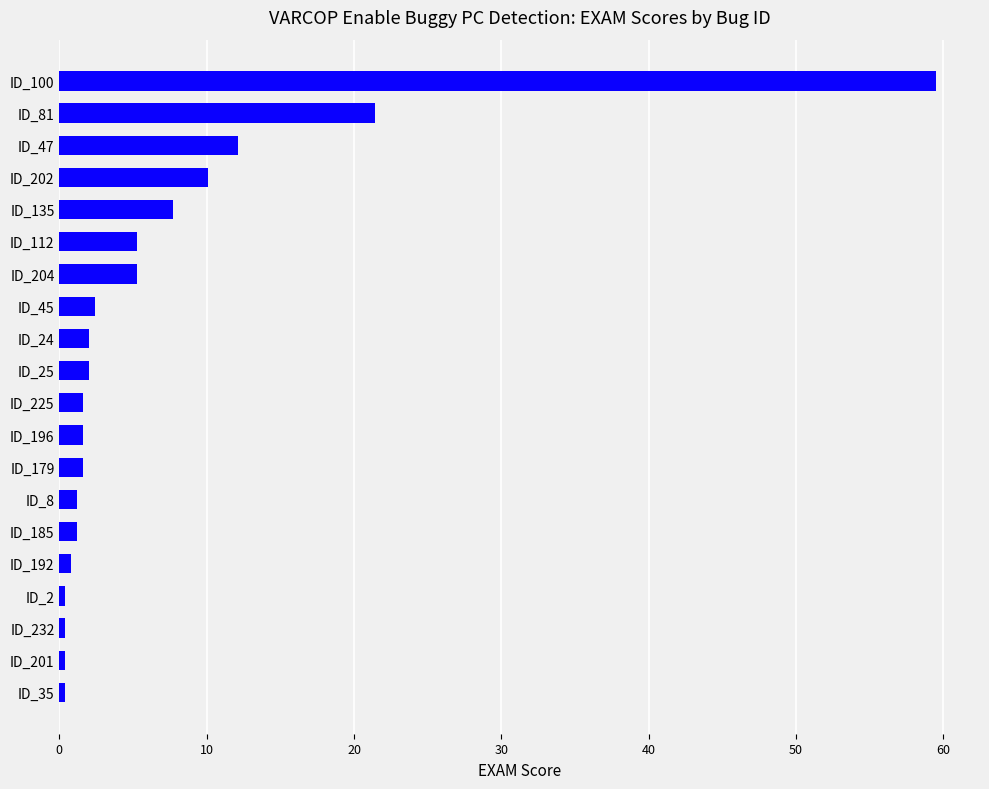

The chart shows a value of 1.6 at ID_179. True or false?

True